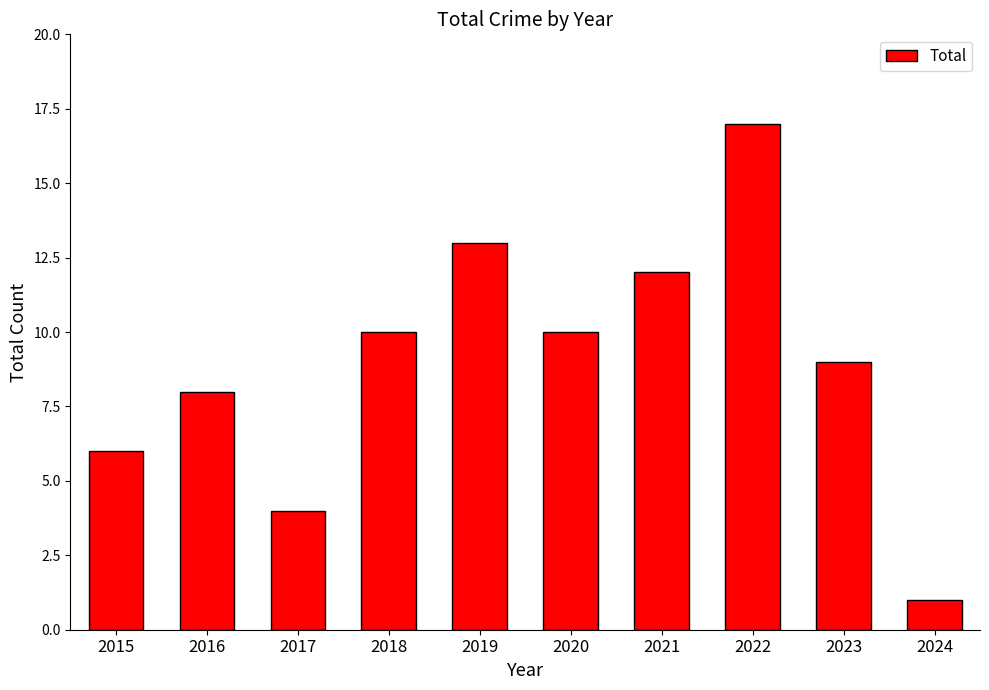

Which has a higher value, 2019 or 2016?

2019